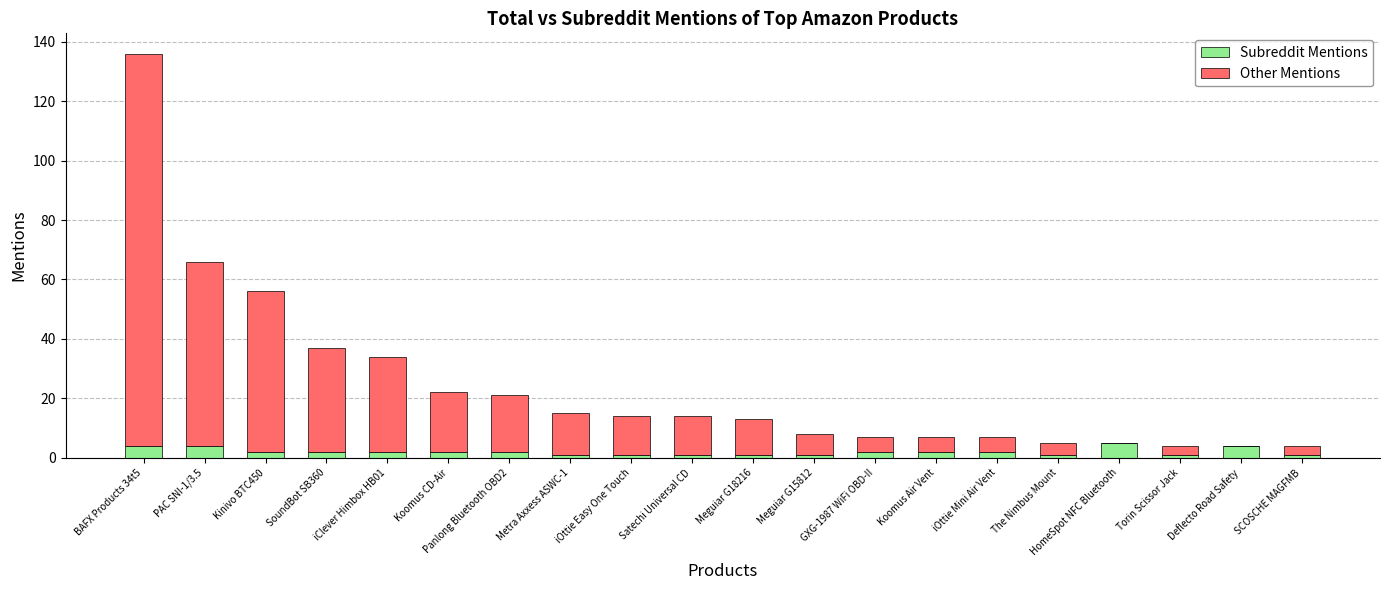

At which category is the sum across all series the highest?

BAFX Products 34t5